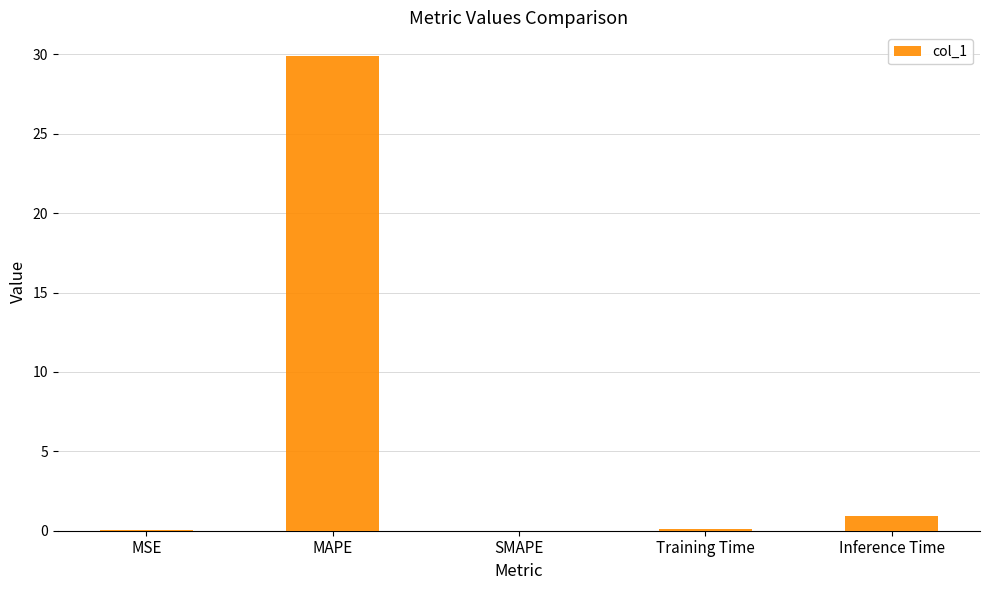

Between SMAPE and Inference Time, which is larger?

Inference Time